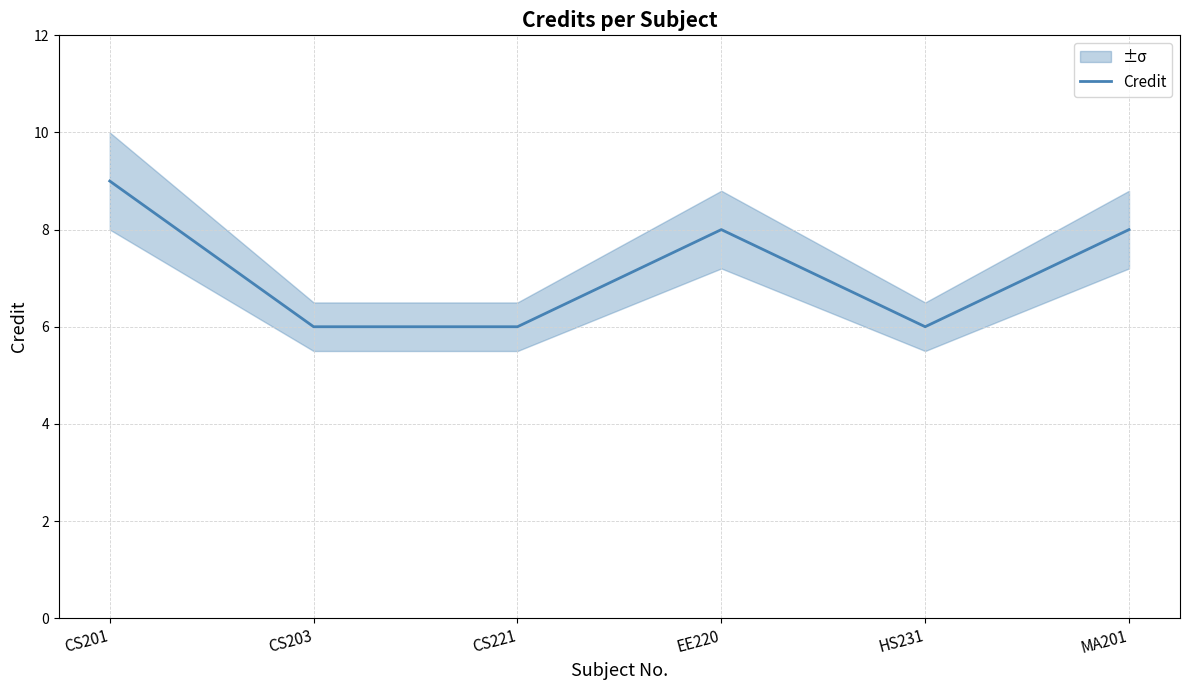

At which category does the data reach its first local valley?

HS231